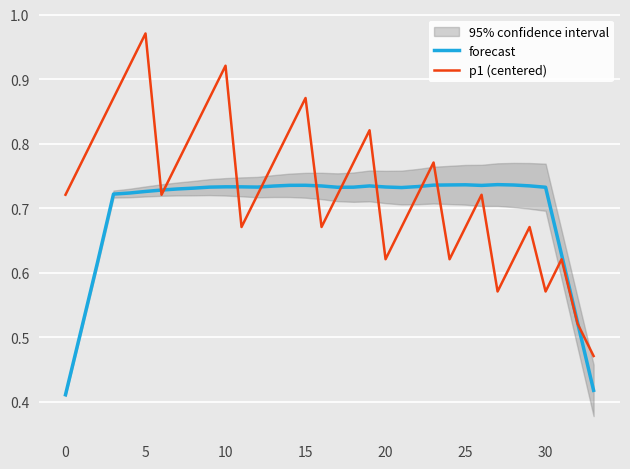

What is the label of the 17th point from the right?

17